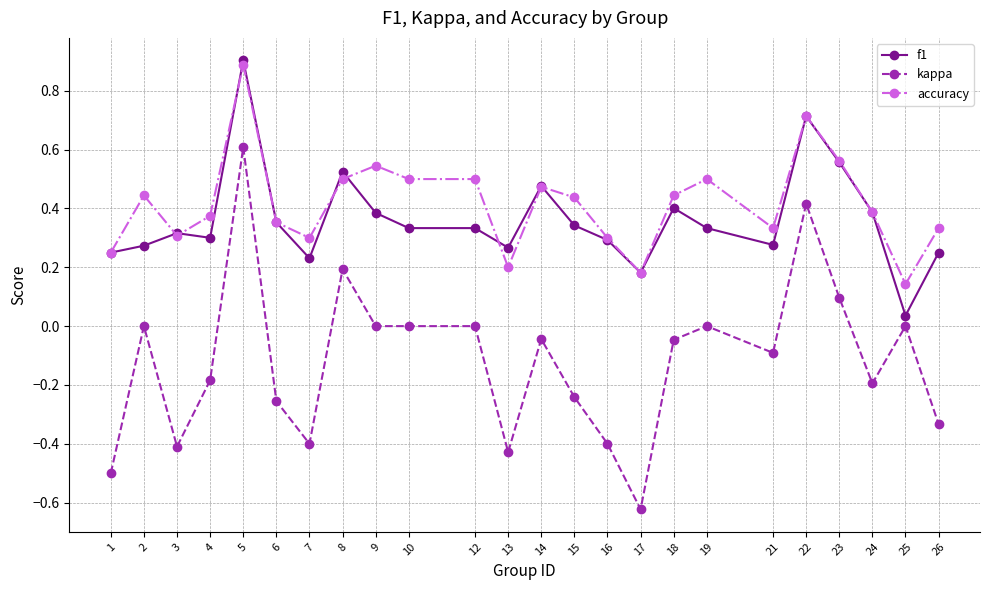

Which series has the largest total across all categories?

accuracy